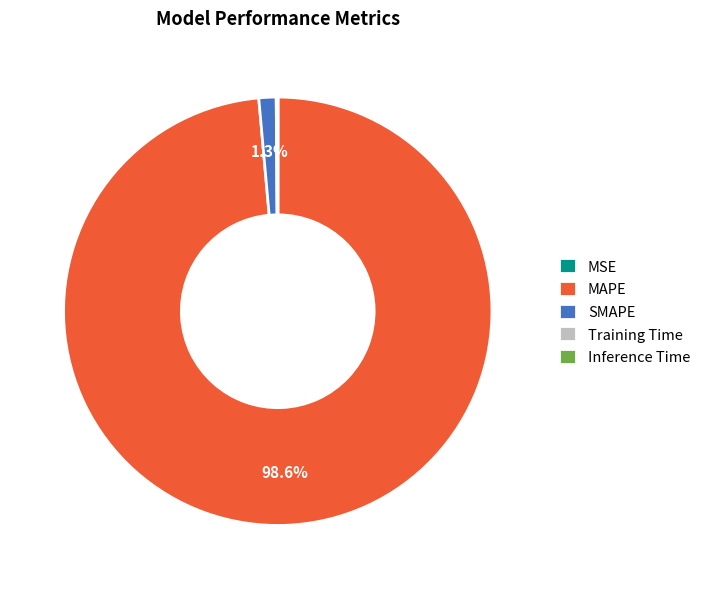

What is the largest slice in the pie chart?

MAPE